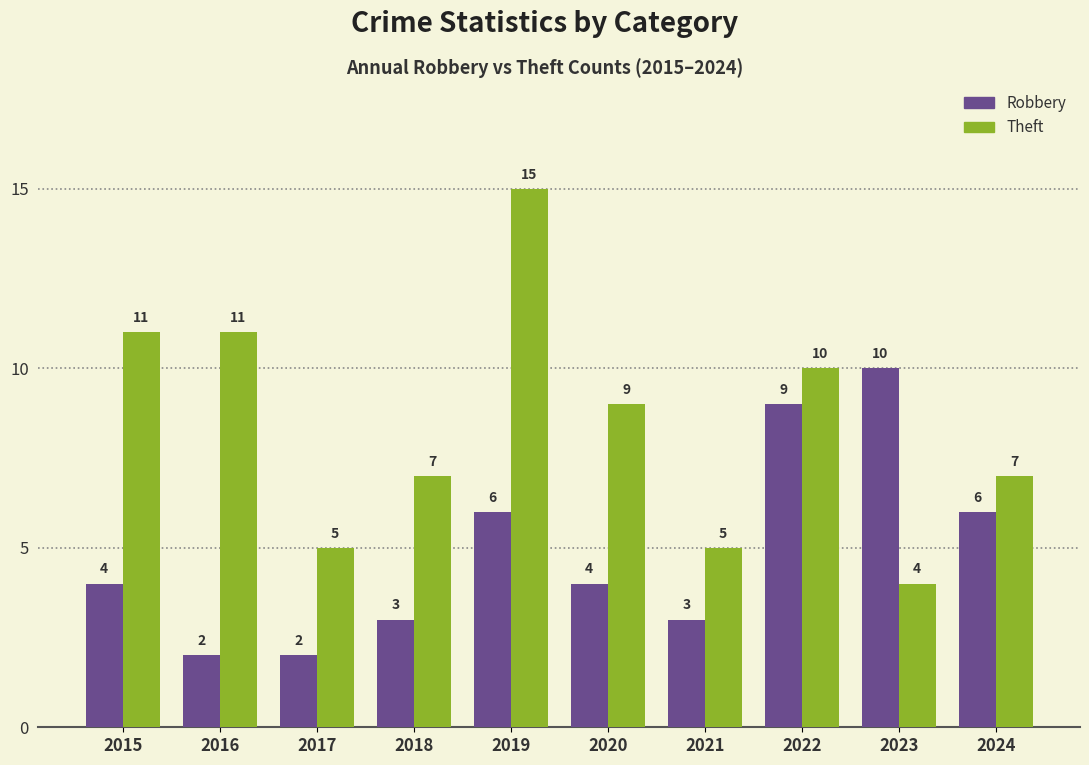

How many groups of bars are there?

10